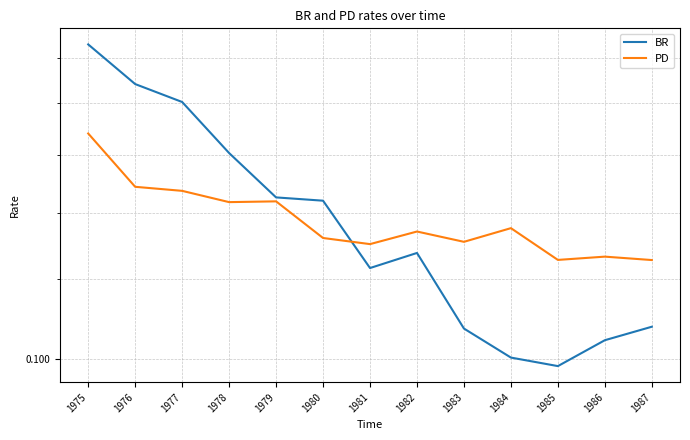

Which category has the highest value across all series?

1975